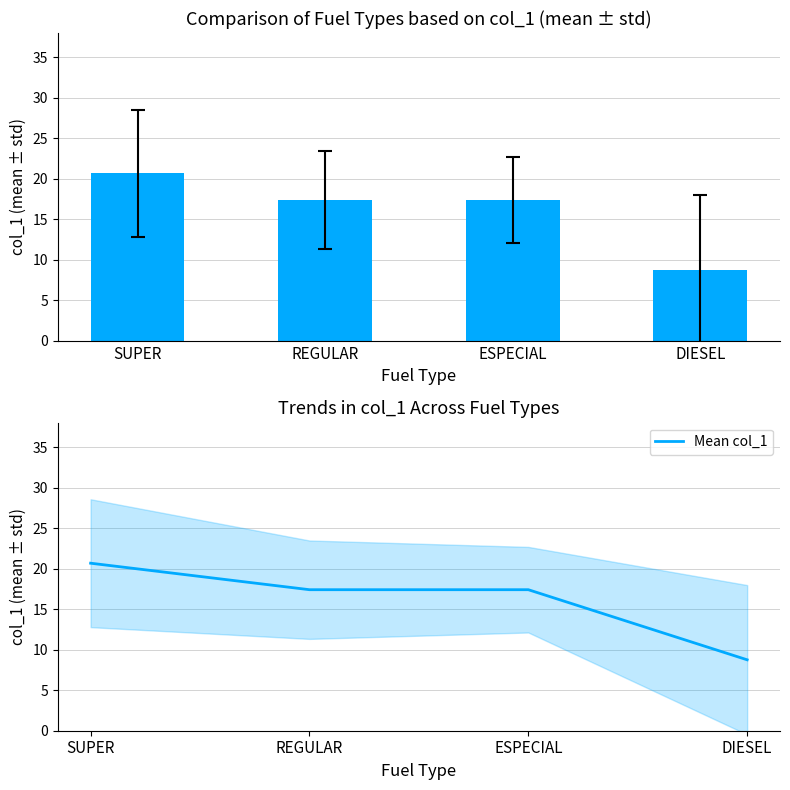

What is the label of the 1st bar from the right?

DIESEL